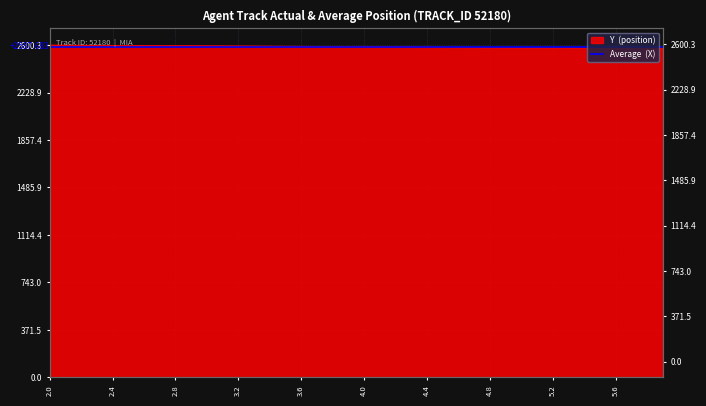

The value at 3.6 is 2590.5. True or false?

True